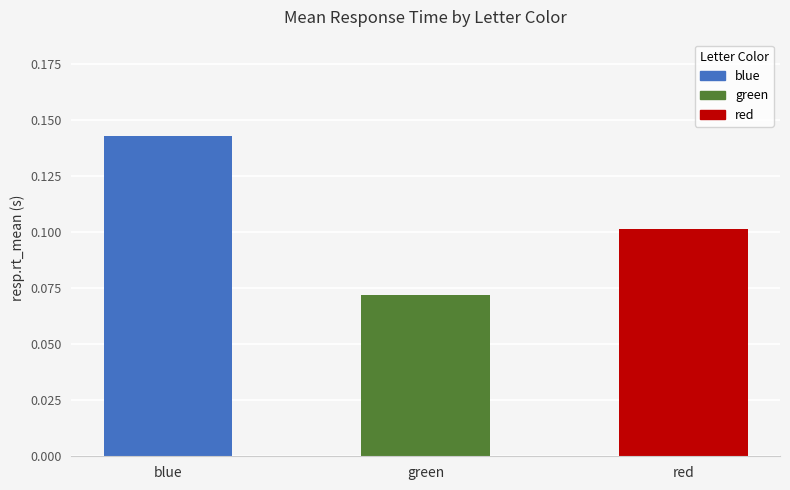

How many bars are there in total?

3